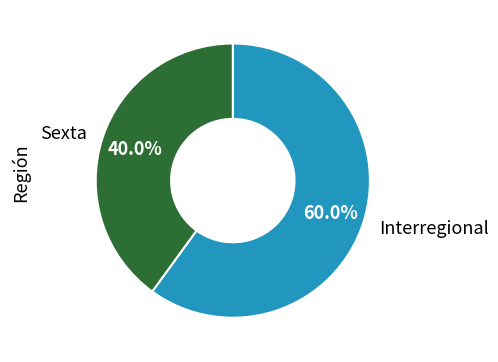

Count the number of slices in the pie.

2